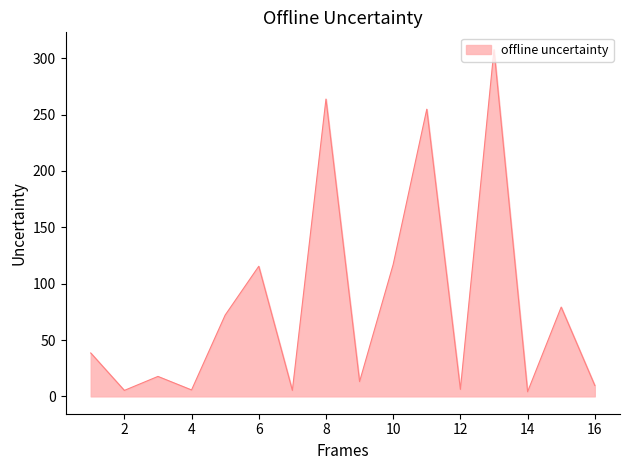

What is the maximum value shown in the chart?

307.5